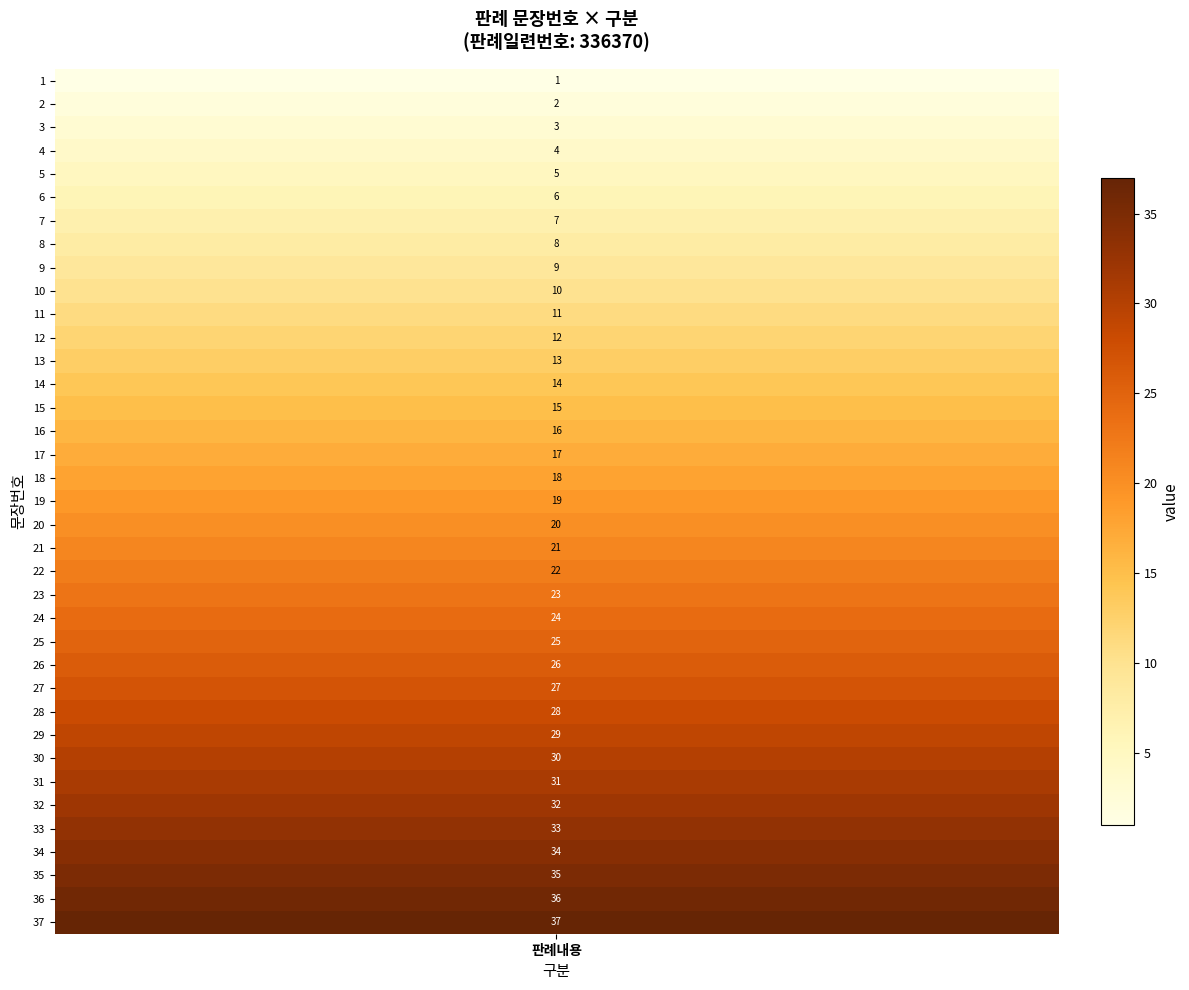

What is the ratio of the value at 4 to the value at 9?

0.4